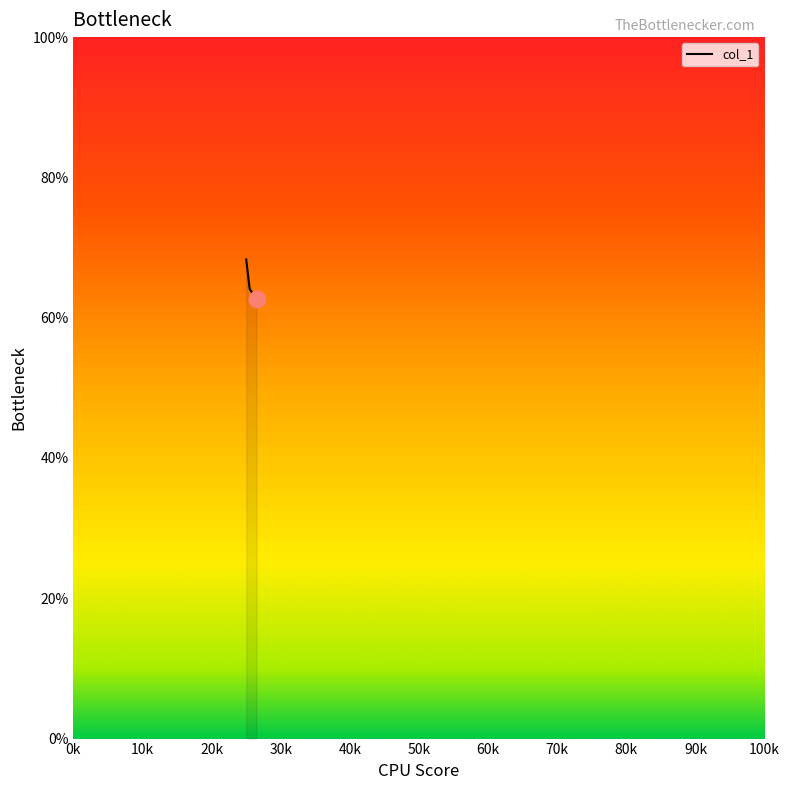

What is the greatest value displayed?

68.3